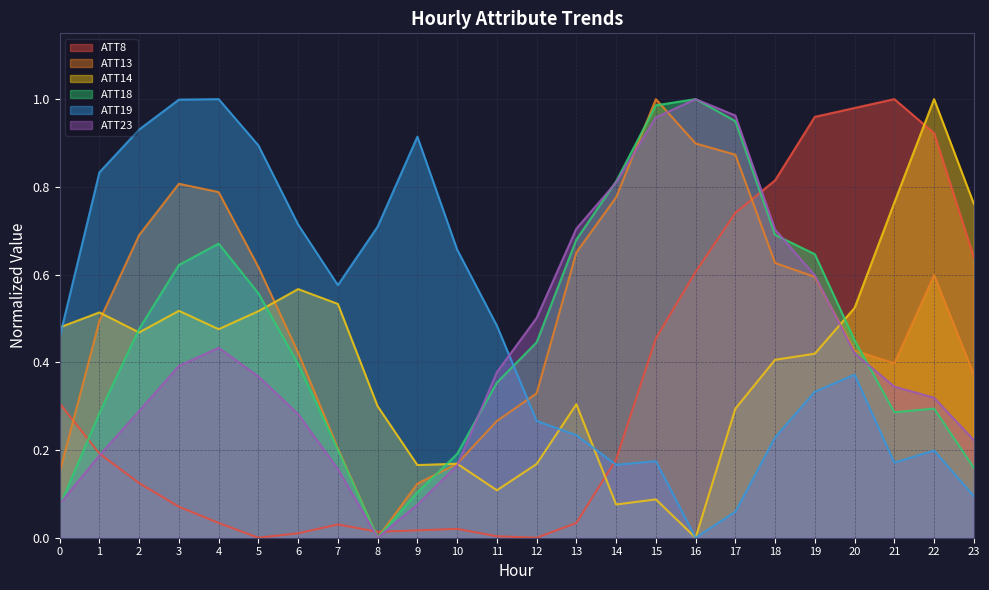

The value of ATT19 at 9 is 0.9. True or false?

True